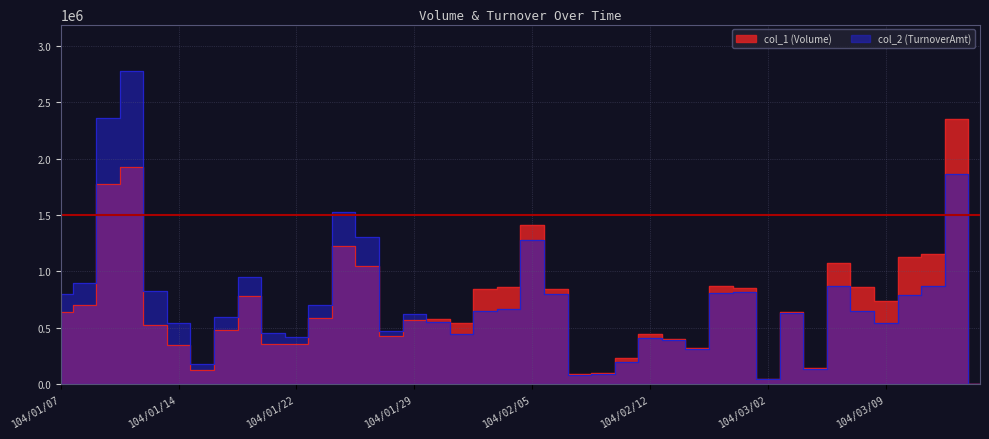

Where is col_1 (Volume) nearest to the value 1177500?

104/03/11